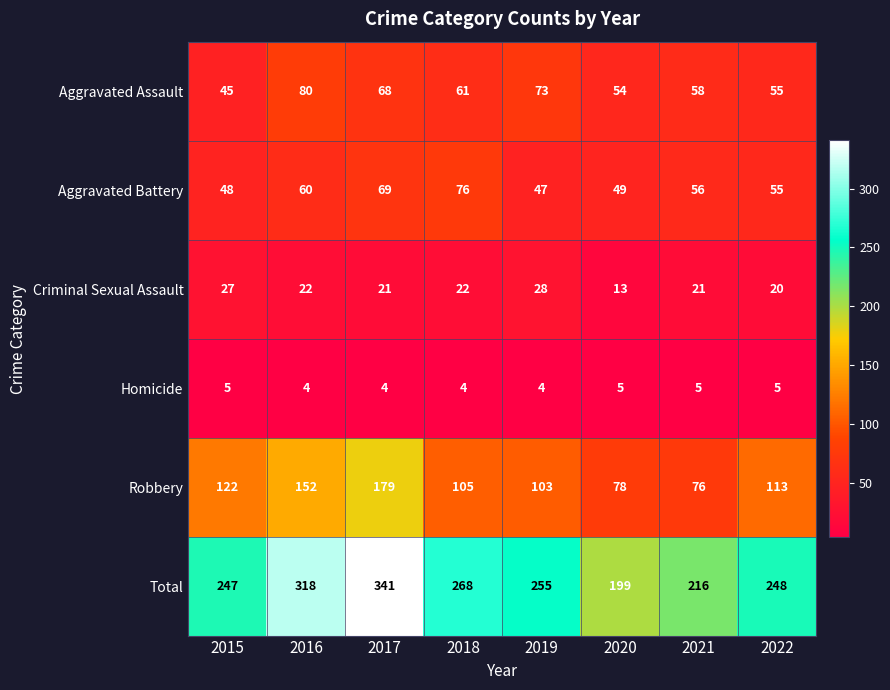

What is the average value of the Aggravated Battery series?

58